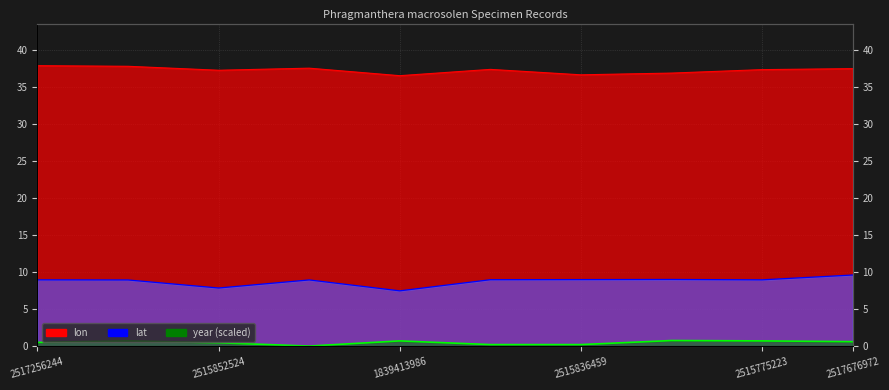

What is the sum of the year values at 2515775223 and 2517256244?

1.3